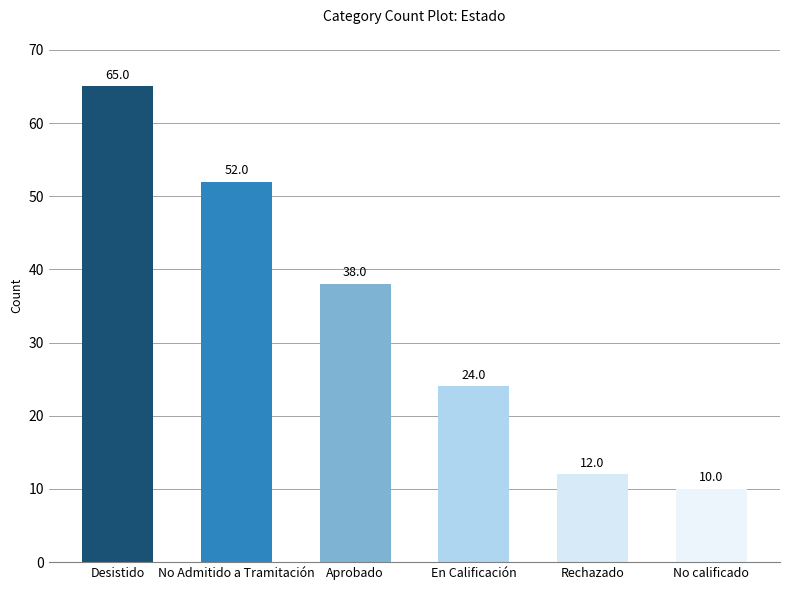

True or false: the data shows 15 at En Calificación.

False